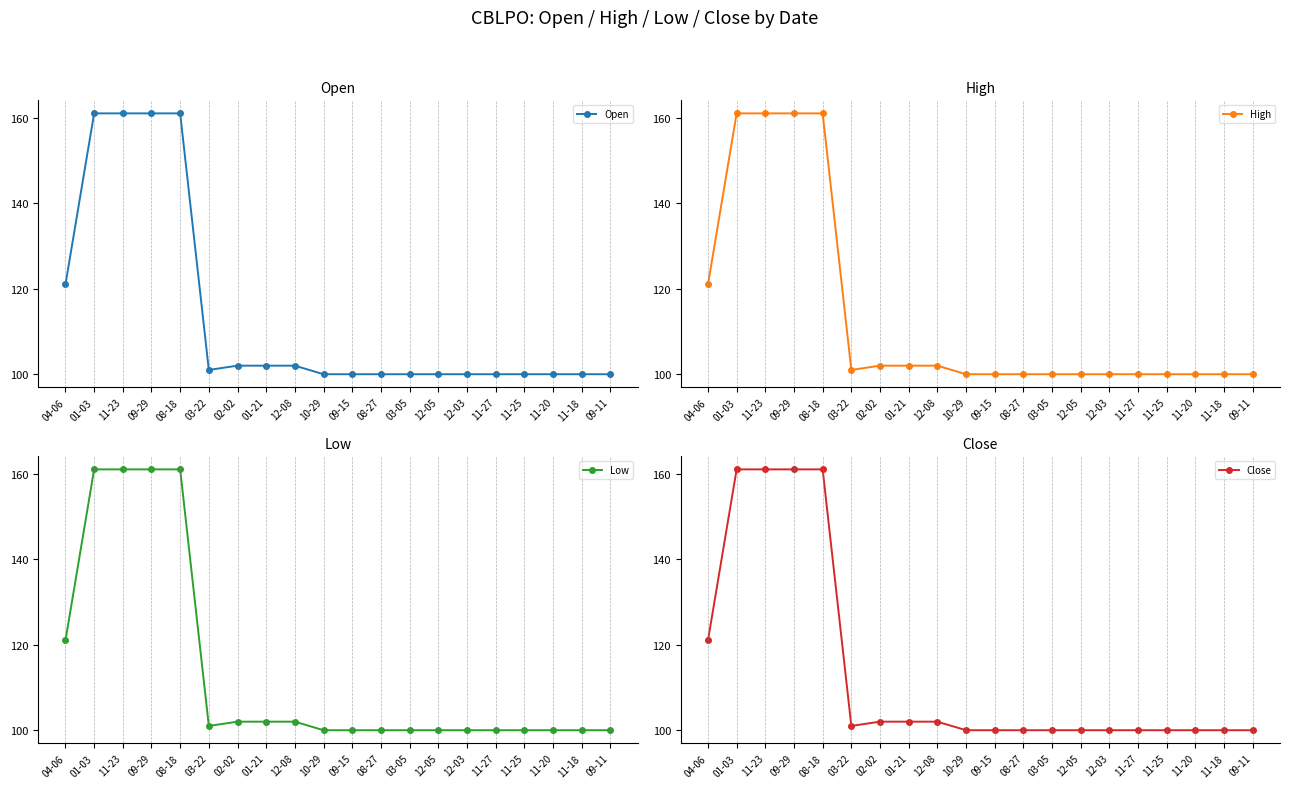

True or false: Open and High intersect in this chart.

False